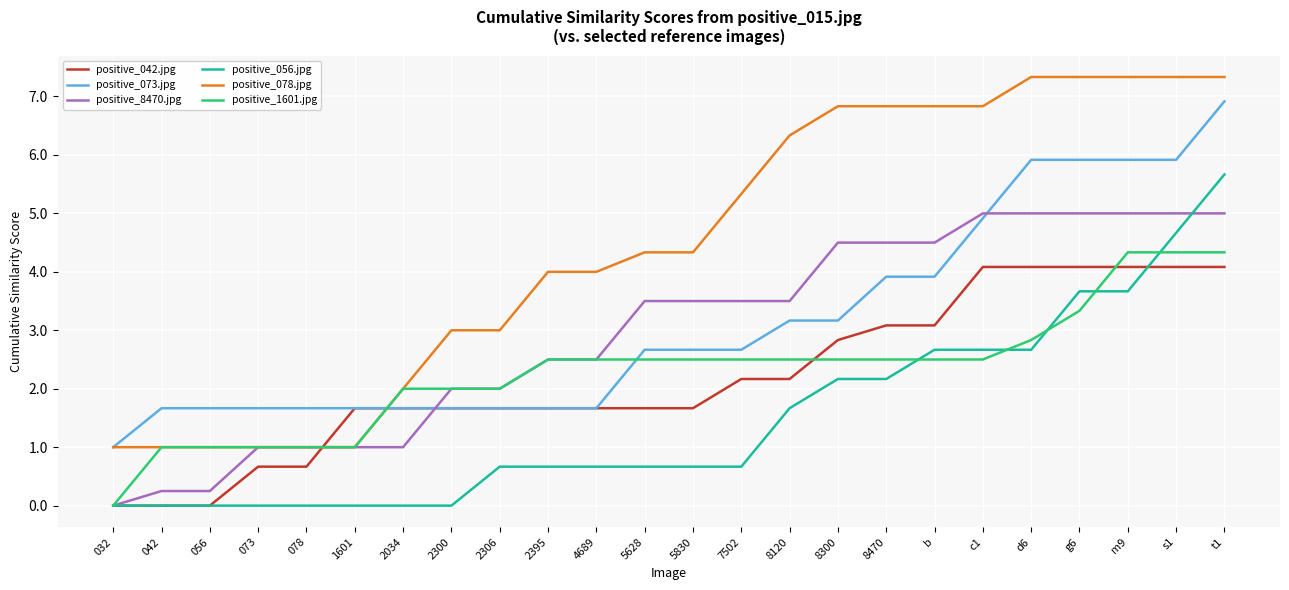

Which category has the highest value in the positive_056.jpg series?

t1